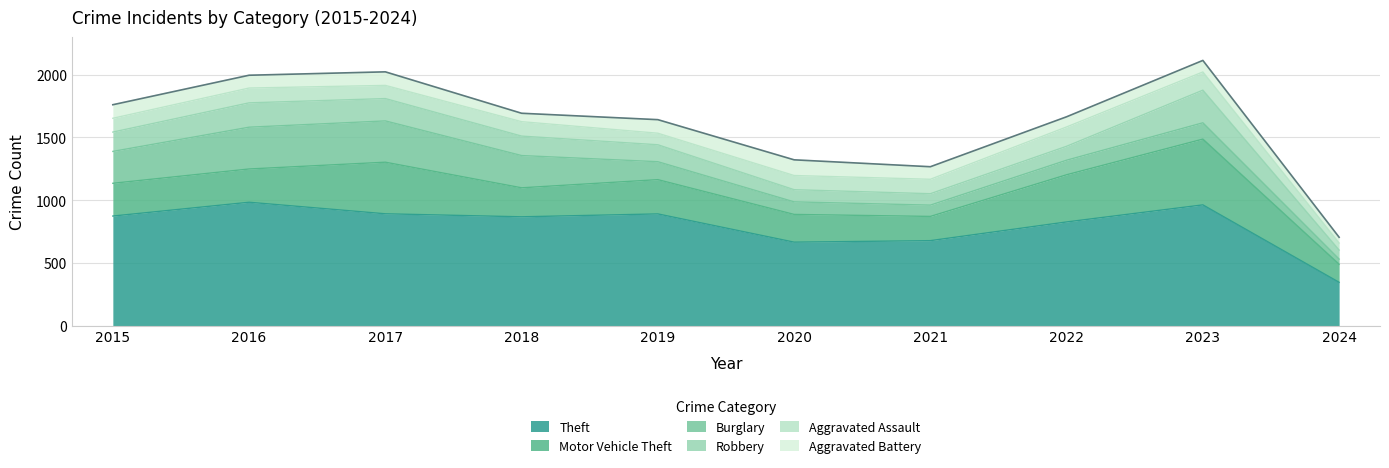

Reading left to right, transcribe all the data shown in this chart.

Theft: 2015=874	2016=984	2017=892	2018=868	2019=891	2020=666	2021=678	2022=827	2023=963	2024=346
Motor Vehicle Theft: 2015=261	2016=265	2017=411	2018=231	2019=273	2020=221	2021=193	2022=376	2023=524	2024=144
Burglary: 2015=254	2016=333	2017=329	2018=257	2019=143	2020=100	2021=90	2022=116	2023=130	2024=41
Robbery: 2015=154	2016=194	2017=178	2018=155	2019=135	2020=97	2021=91	2022=111	2023=260	2024=72
Aggravated Assault: 2015=110	2016=118	2017=105	2018=115	2019=92	2020=113	2021=115	2022=154	2023=145	2024=56
Aggravated Battery: 2015=108	2016=102	2017=108	2018=67	2019=108	2020=125	2021=100	2022=81	2023=92	2024=46